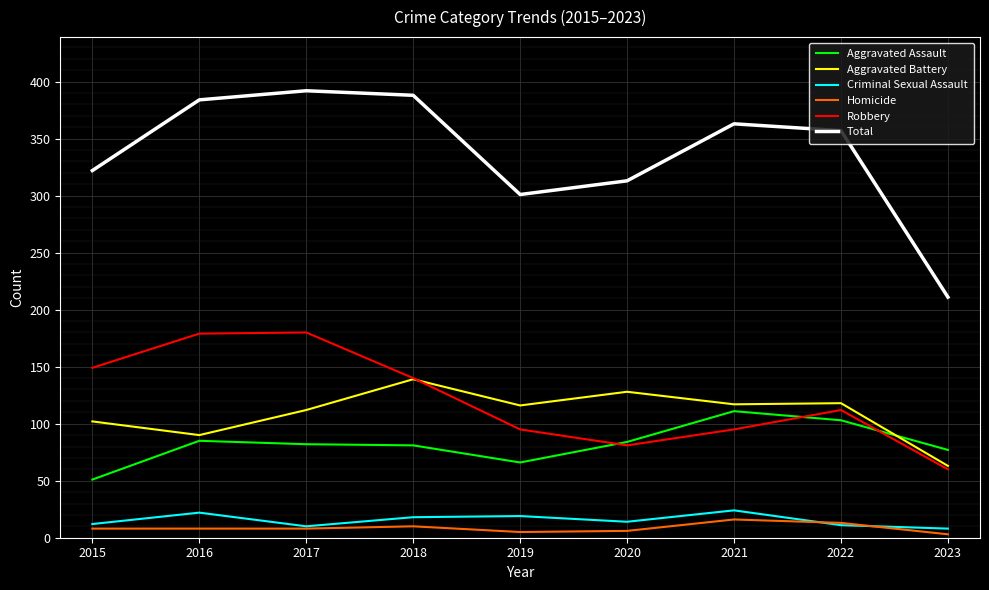

Between 2017 and 2023, which series saw the biggest shift?

Total